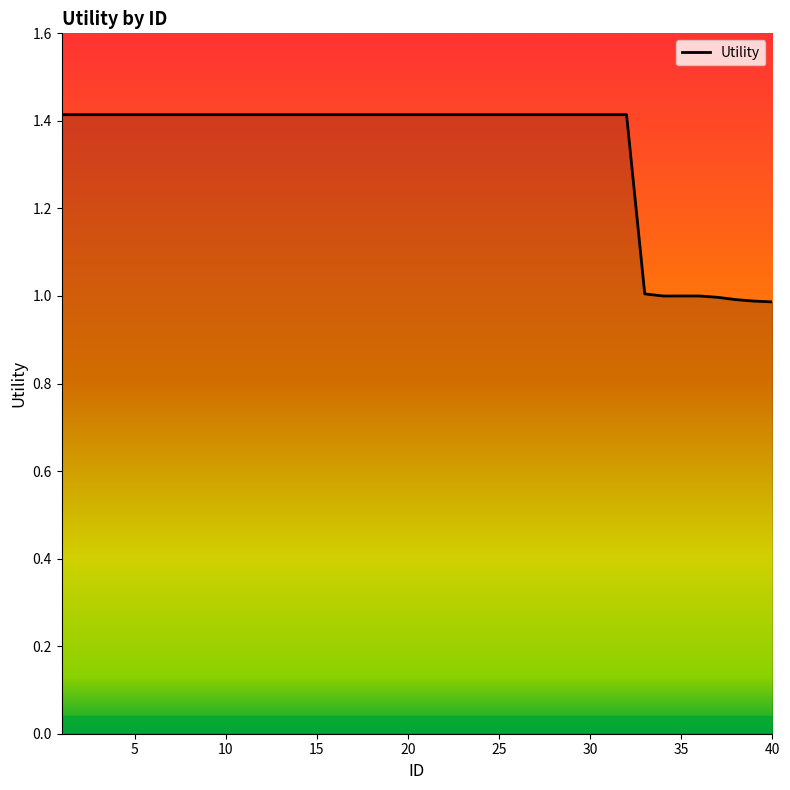

What is the difference between the maximum and minimum values?

0.4